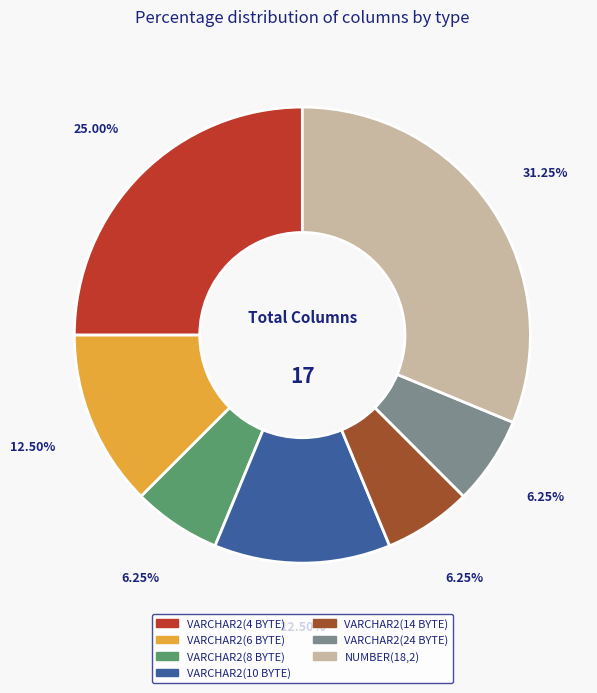

Is there a majority slice in this chart?

No